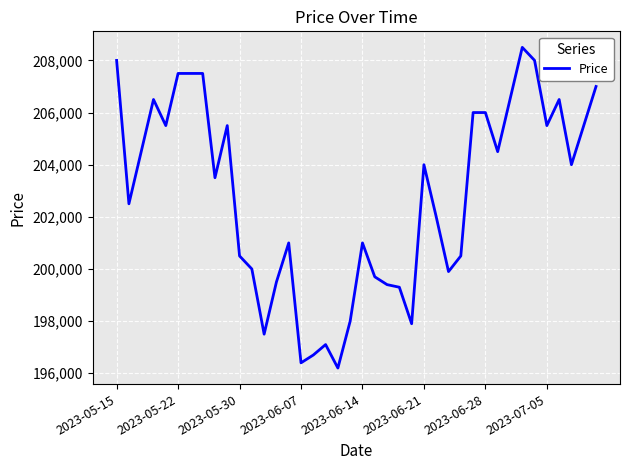

What is the difference between the maximum and minimum values?

12300